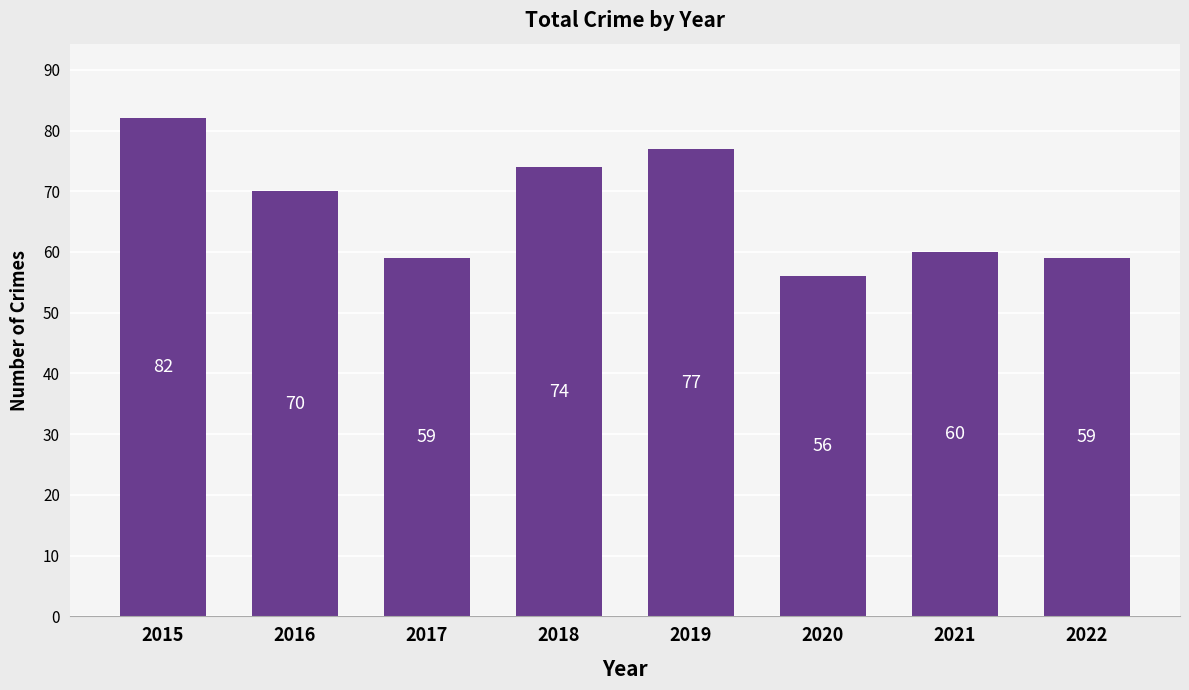

Count the number of categories in the chart.

8